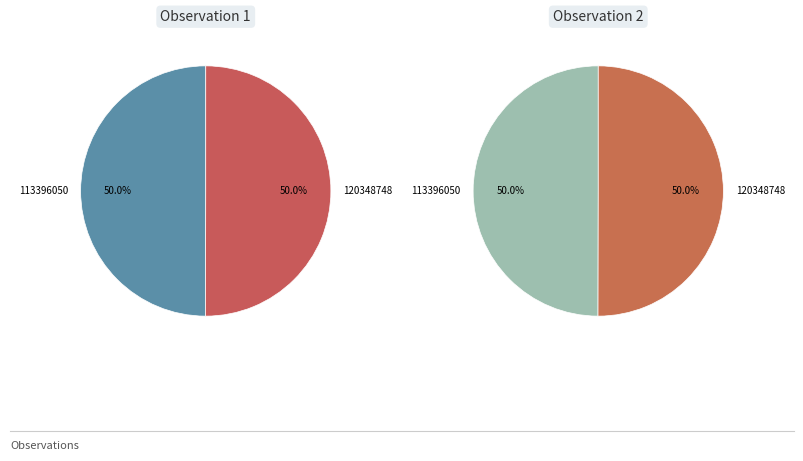

To the nearest percent, what portion does 120348748 represent?

50%